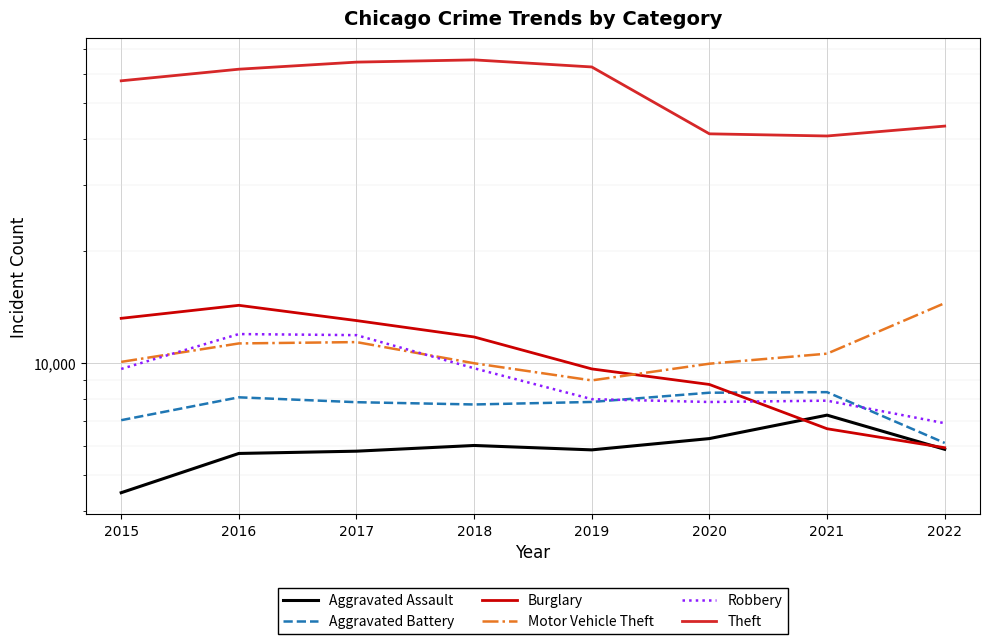

At which category does Theft reach its first local valley?

2021